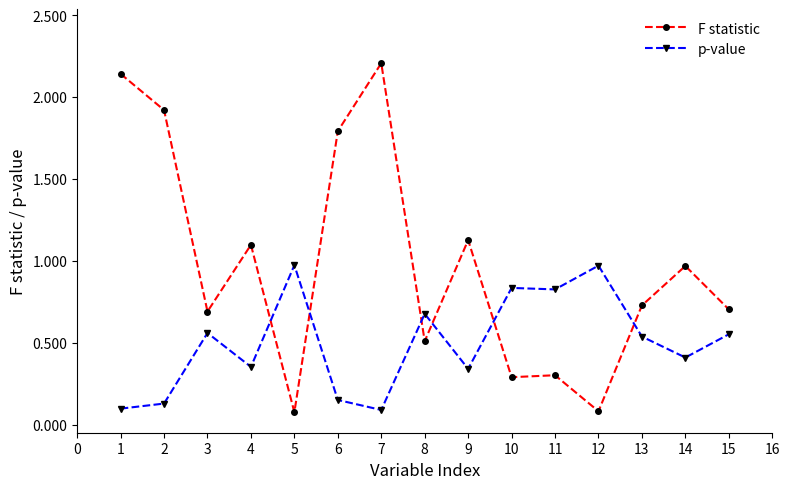

At which category does p-value reach its first local peak?

3